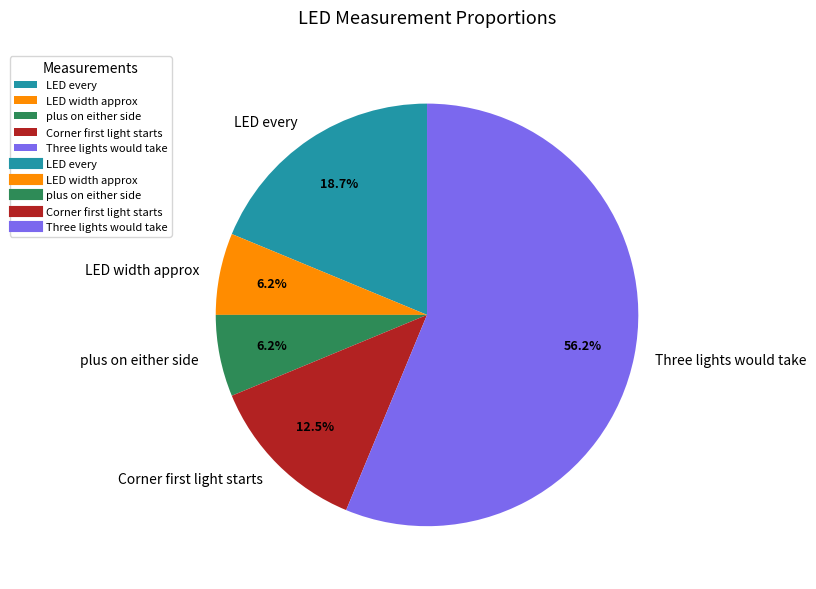

The plus on either side slice represents 1% of the pie. True or false?

False